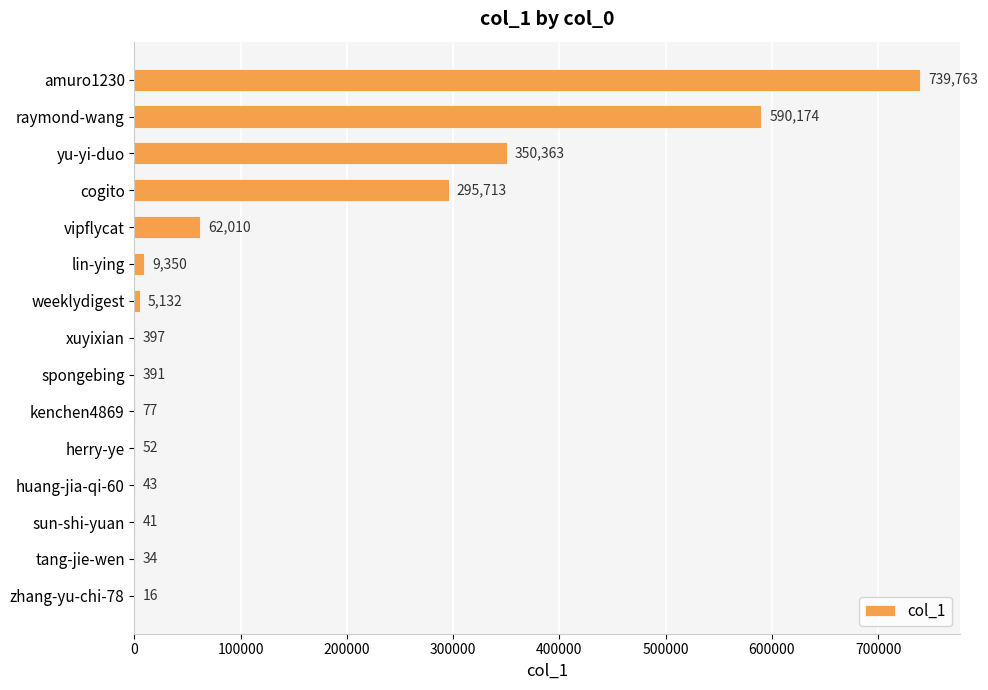

Count the number of categories in the chart.

15